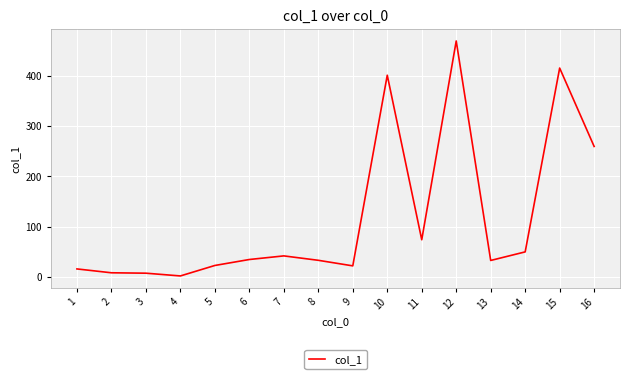

At which category does the chart reach its peak across all series?

12